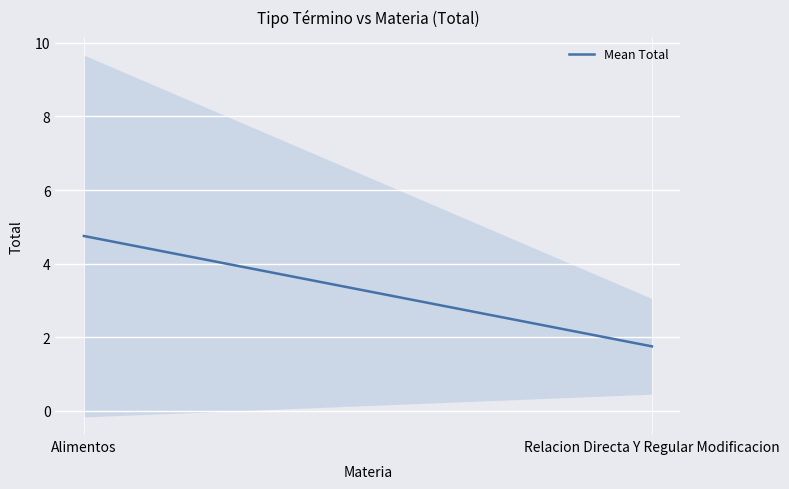

True or false: the data shows 1.8 at Relacion Directa Y Regular Modificacion.

True